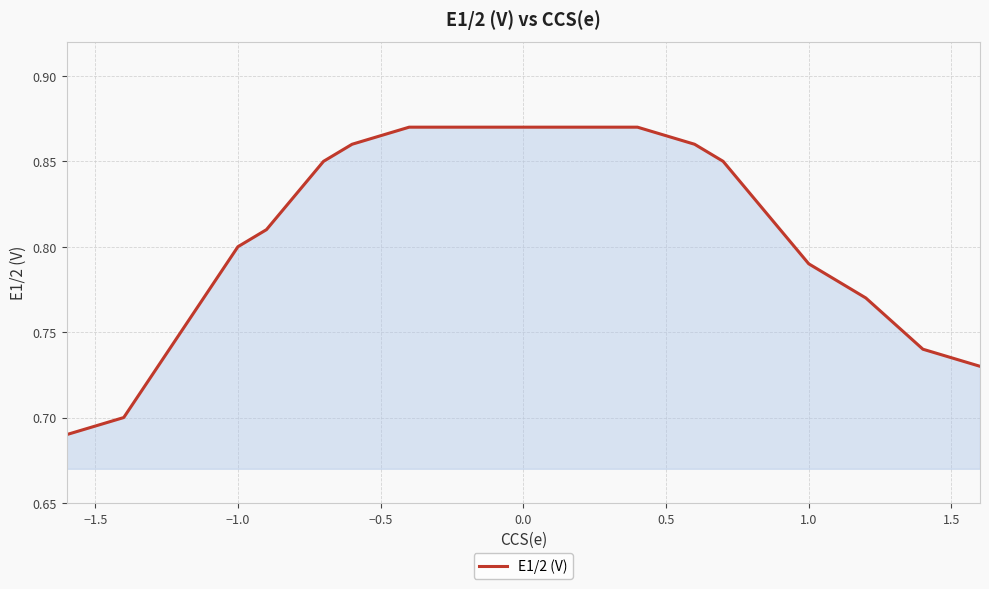

The value at −1.0 is 1.2. True or false?

False